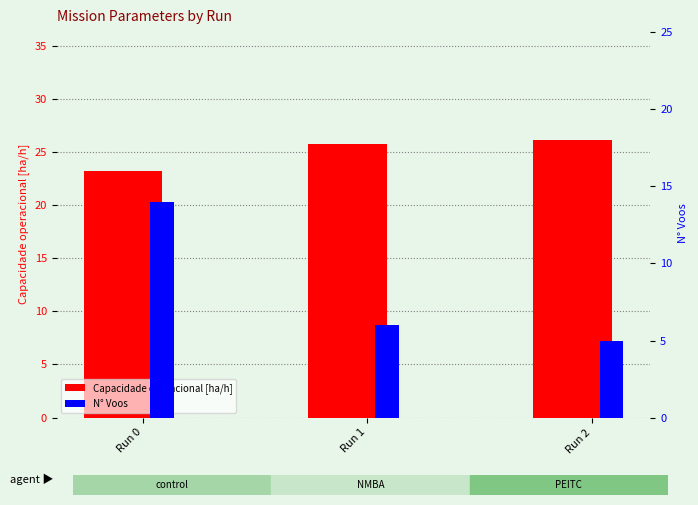

Which category has the lowest value in the Capacidade operacional [ha/h] series?

Run 0